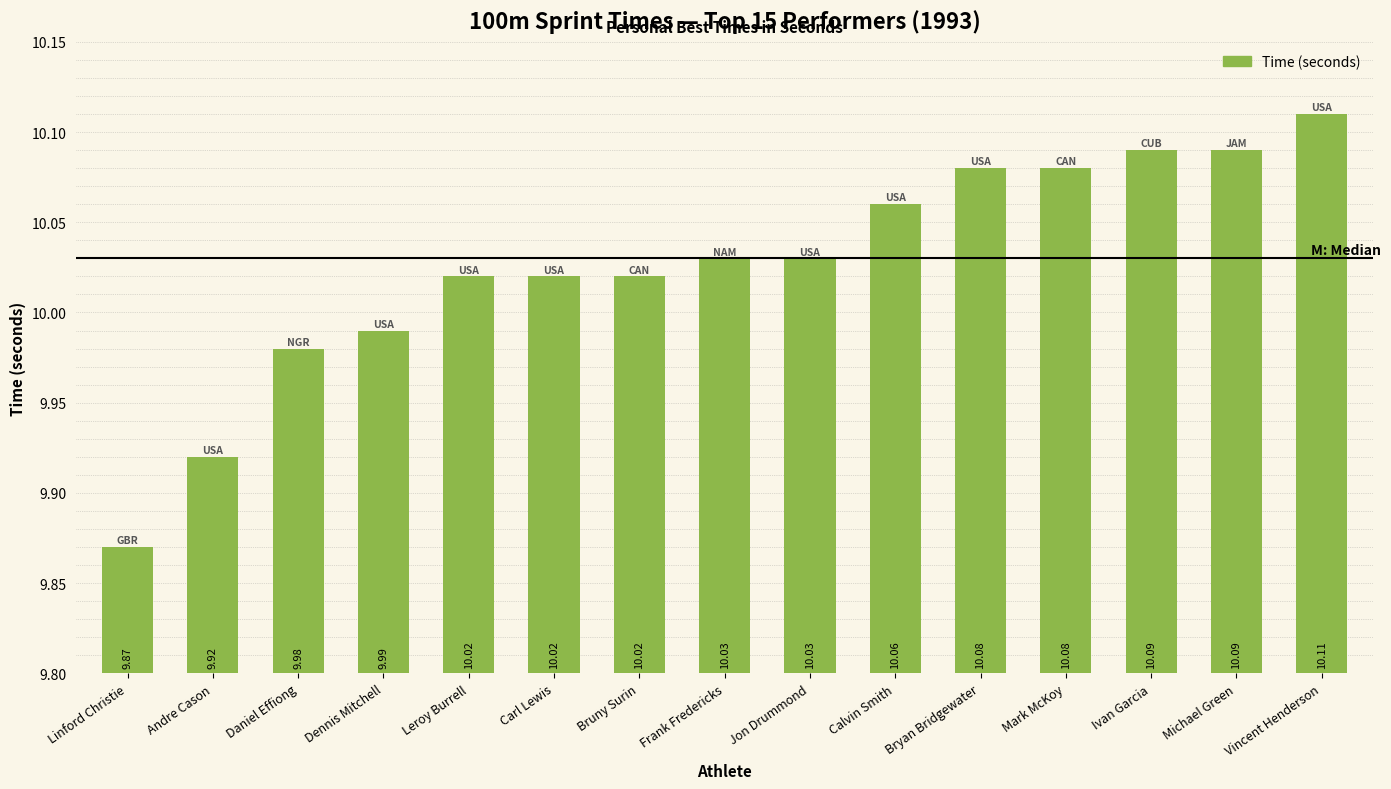

At which category does the chart reach its peak across all series?

Vincent Henderson